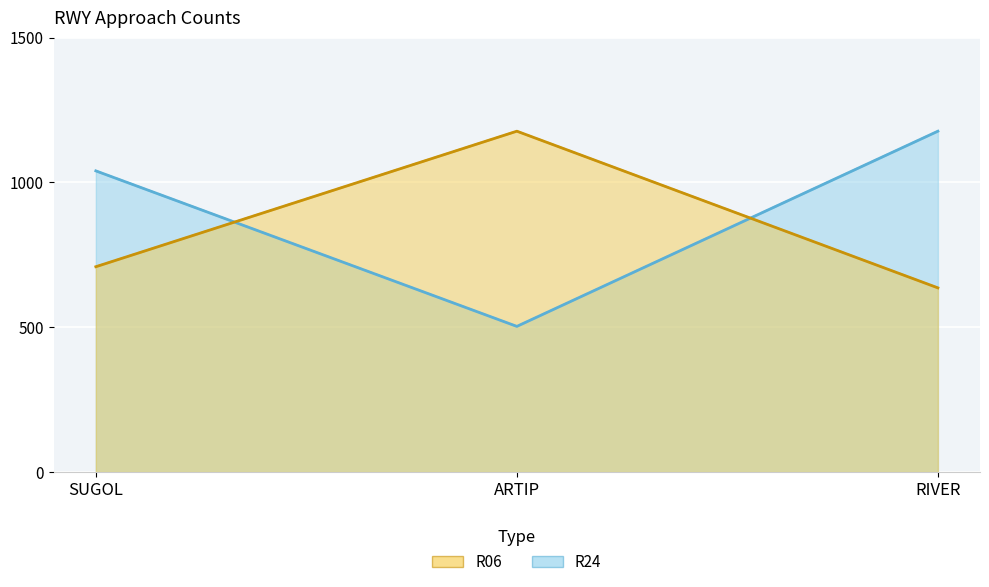

At which label does R24 first exceed 1040?

RIVER